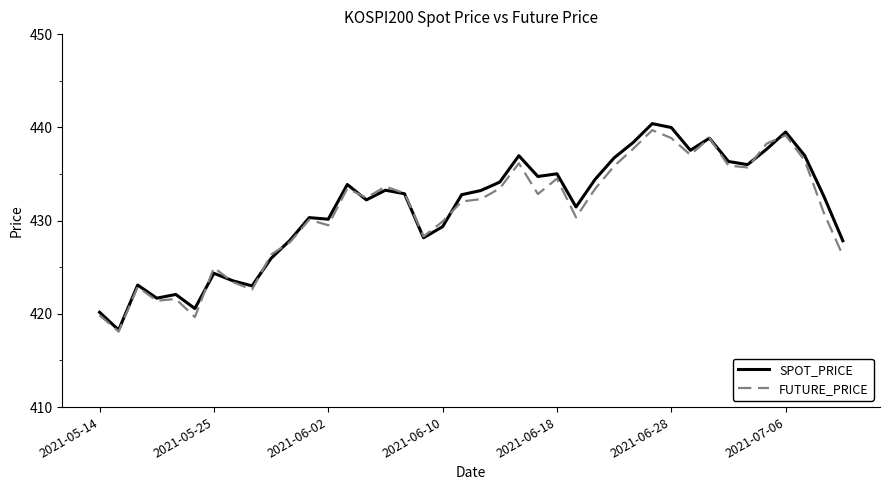

What is the minimum value shown in the chart?

418.1